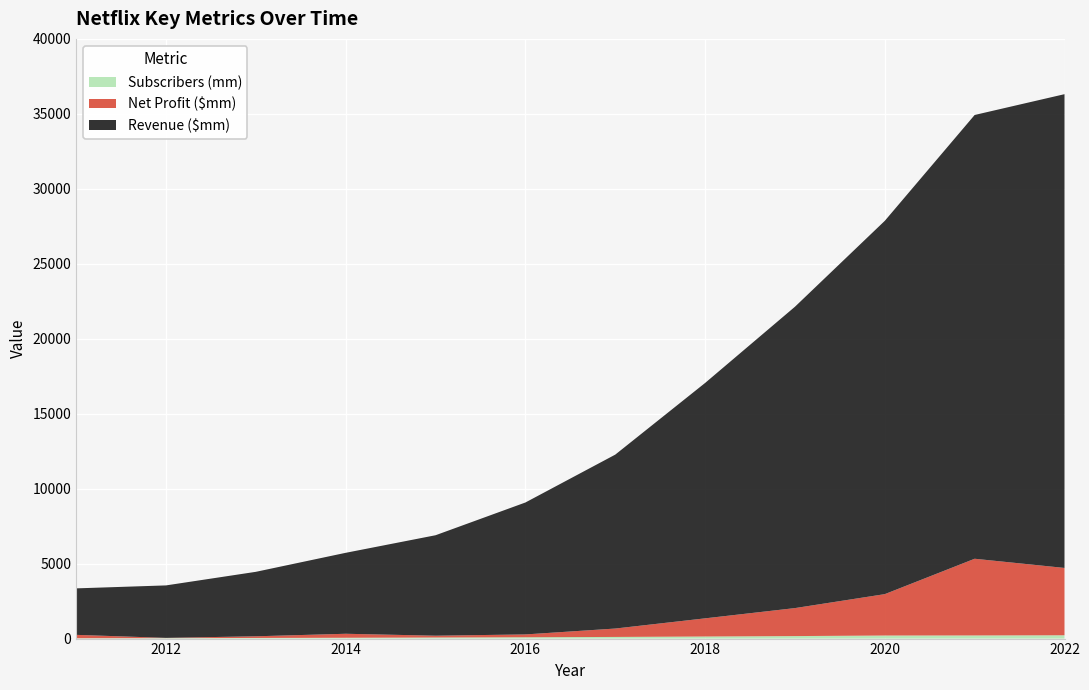

Reading right to left, what are all the values shown in this chart?

Revenue ($mm): 31600	29600	24900	20100	15700	11600	8800	6700	5400	4300	3500	3100
Net Profit ($mm): 4491	5116	2761	1867	1211	560	188	122	266	112	17	225
Subscribers (mm): 221	209	204	167	139	110	89	71	55	41	30	24